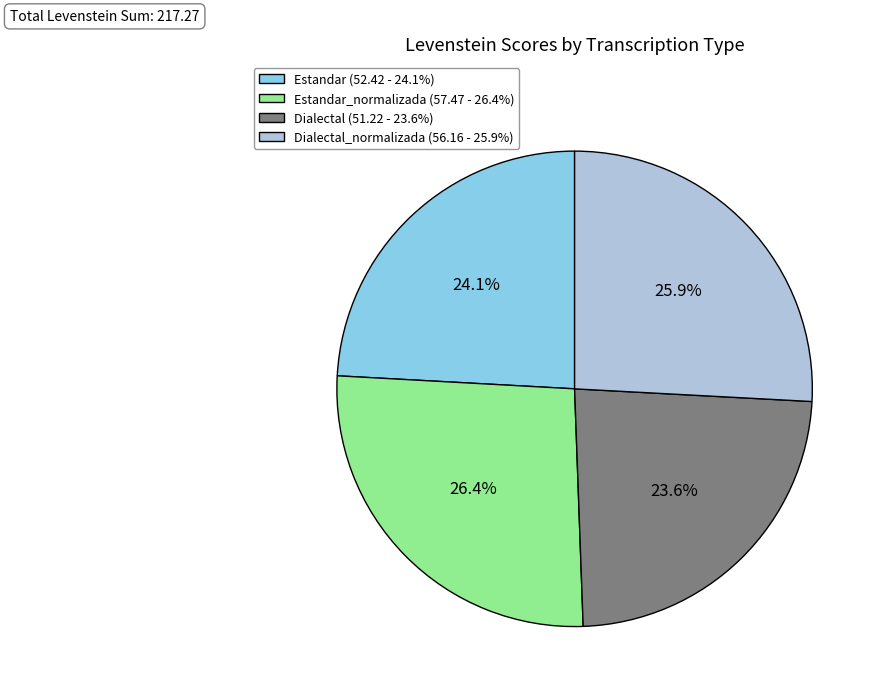

Combined, what portion of the pie is Dialectal (51.22 - 23.6%) and Estandar_normalizada (57.47 - 26.4%)?

50.0%